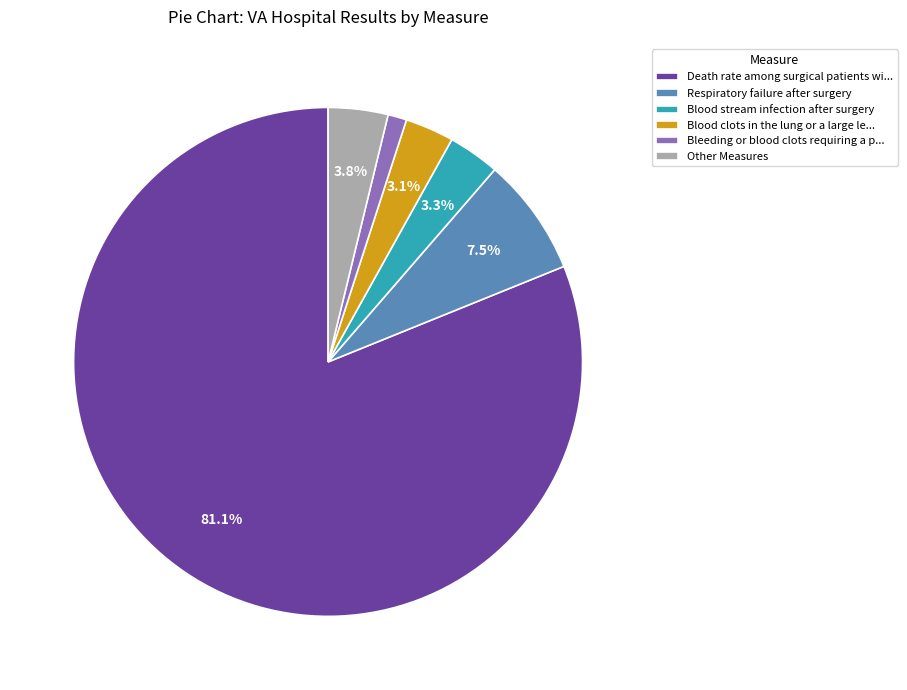

Approximately how many times larger is the value at Bleeding or blood clots requiring a p... compared to Other Measures?

0.3